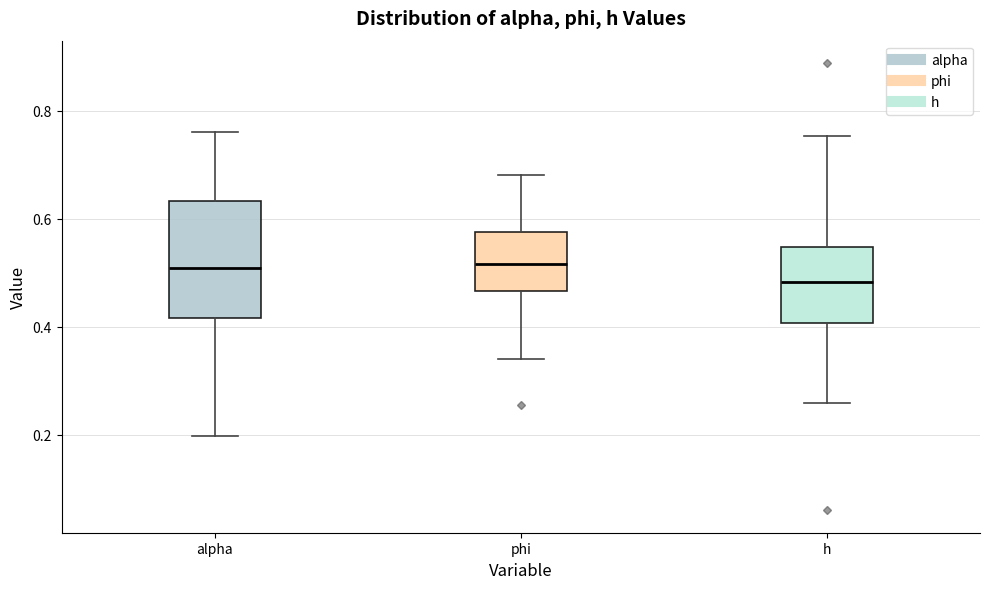

Reading left to right, read every box against the y-axis: the position of its median line, the range the box covers, and the ends of its whiskers. The values are not printed on the chart, so give them approximately, as read against the axis.

alpha: median 0.50, box 0.42 to 0.64, whiskers 0.20 to 0.76
phi: median 0.52, box 0.46 to 0.58, whiskers 0.34 to 0.68
h: median 0.48, box 0.40 to 0.54, whiskers 0.26 to 0.76